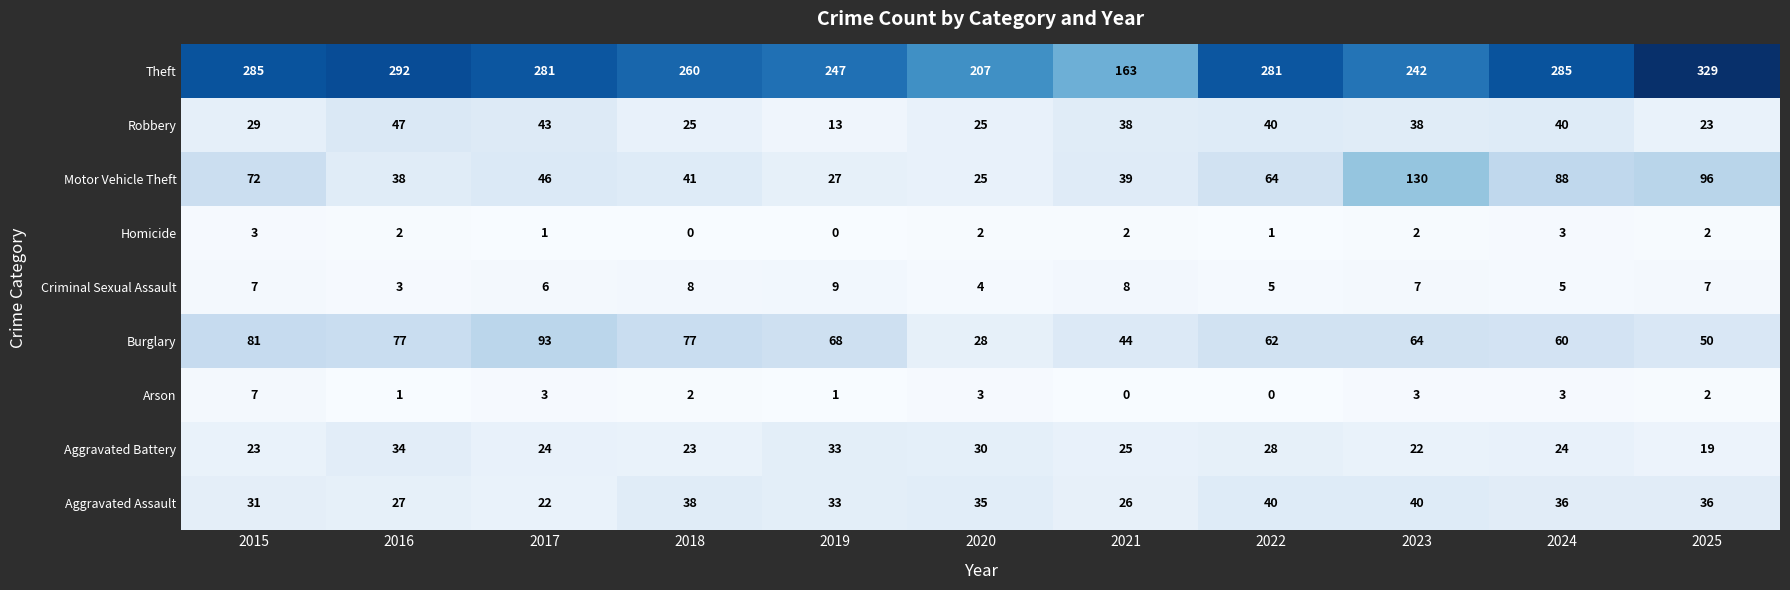

True or false: Motor Vehicle Theft has a value of 66 at 2023.

False